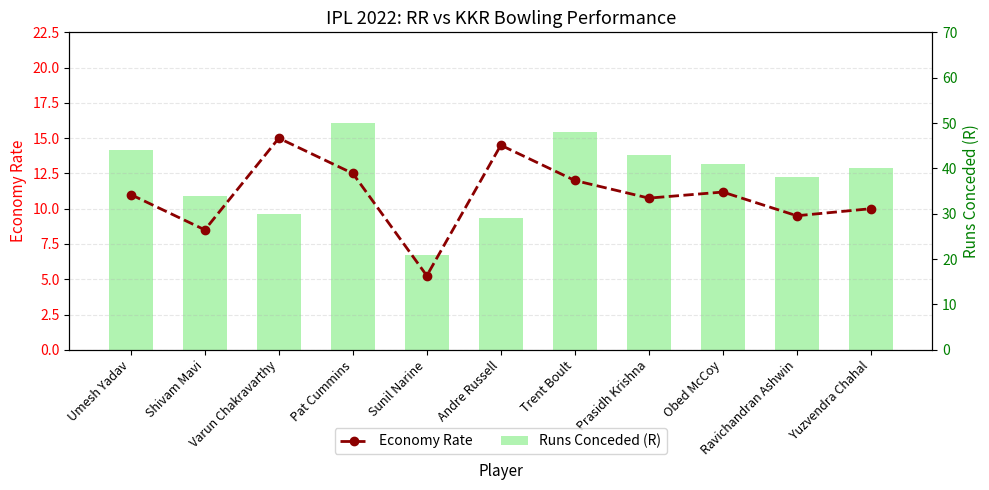

Reading right to left, what are all the values shown in this chart?

Economy Rate: 10.0	9.5	11.2	10.8	12.0	14.5	5.2	12.5	15.0	8.5	11.0
Runs Conceded (R): 40.0	38.0	41.0	43.0	48.0	29.0	21.0	50.0	30.0	34.0	44.0